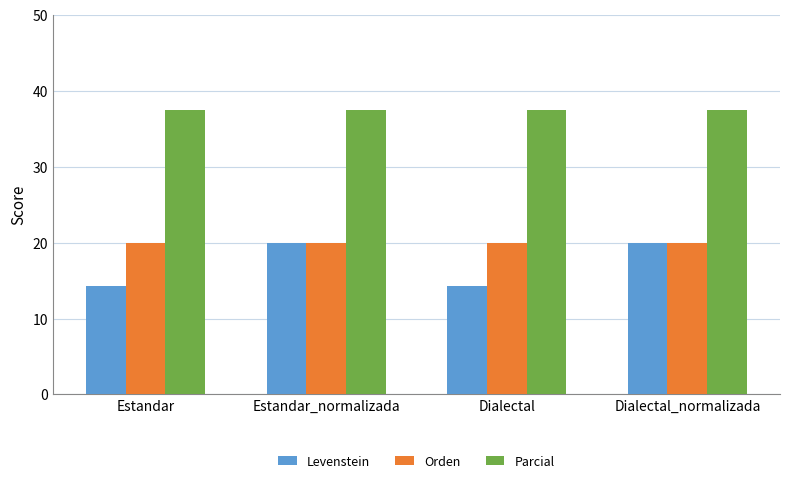

Reading right to left, extract all data points from this chart.

Levenstein: 20.0	14.3	20.0	14.3
Orden: 20.0	20.0	20.0	20.0
Parcial: 37.5	37.5	37.5	37.5